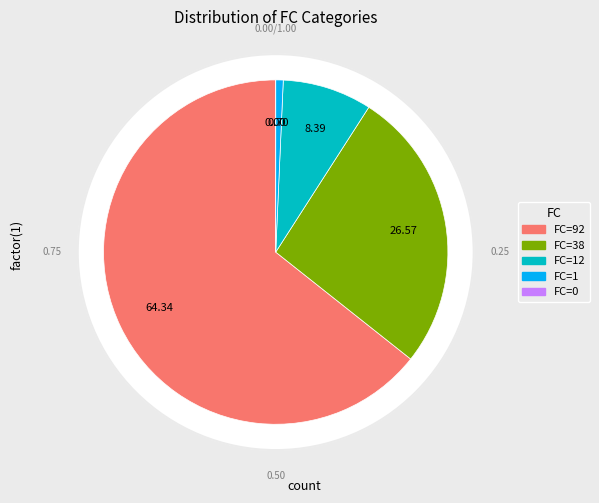

To the nearest percent, what is the combined percentage of 1 and 0?

1%